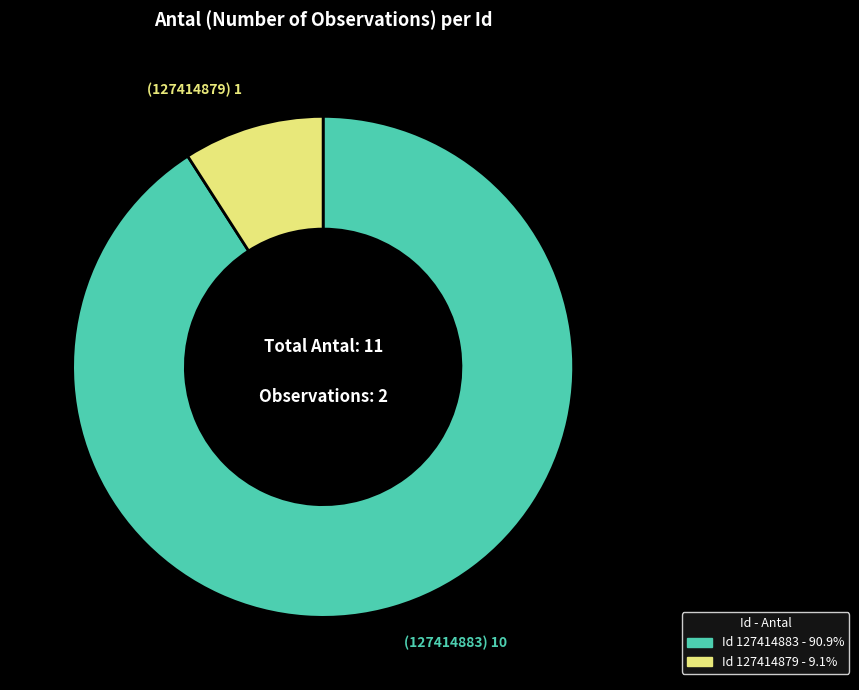

Does any single category account for the majority?

Yes